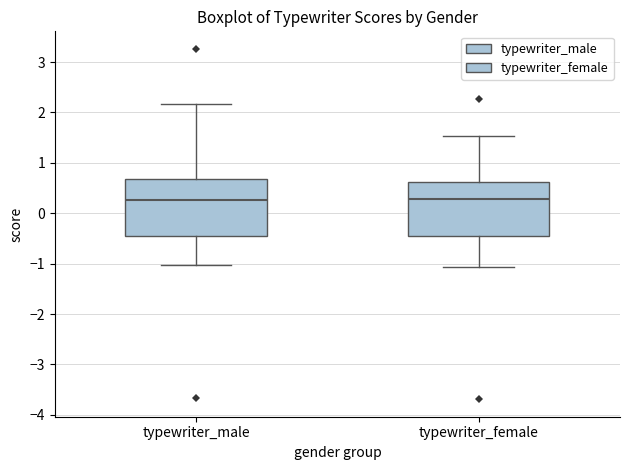

Where is the lower edge of the box for typewriter_female on the y-axis? The values are not printed on the chart, so give them approximately, as read against the axis.

-0.4